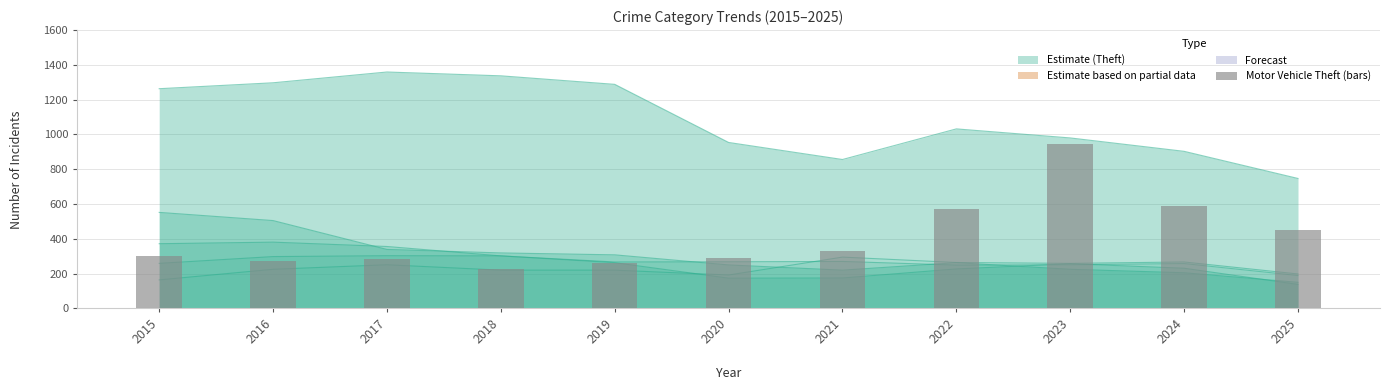

Is it true that the value at 2020 is 287?

True